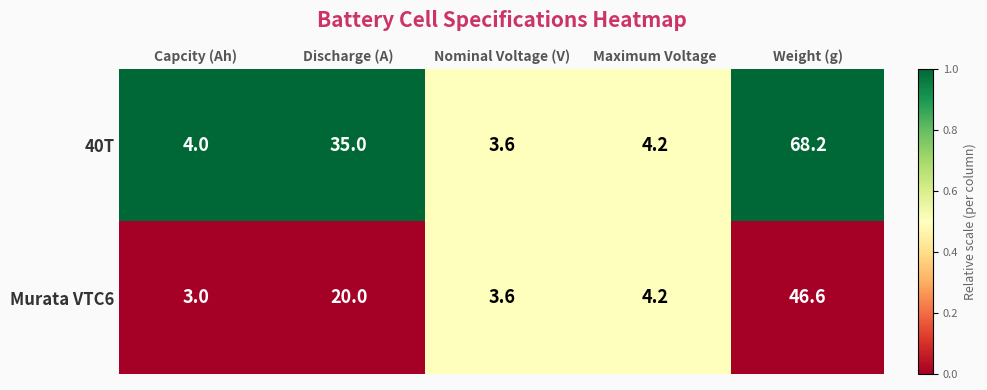

What is the difference between the maximum and second lowest values in the Murata VTC6 series?

43.0